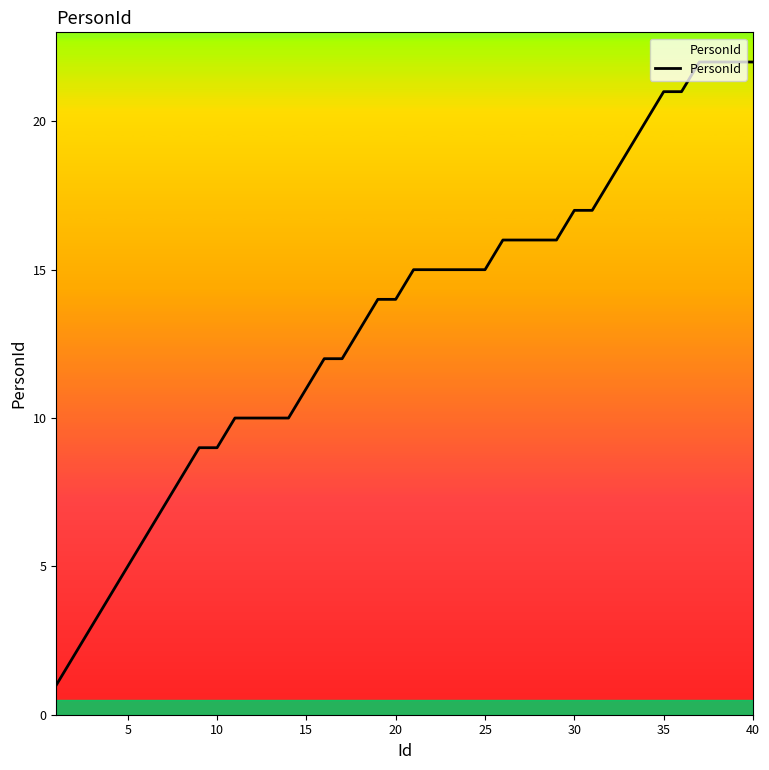

What is the difference between the maximum and minimum values?

21